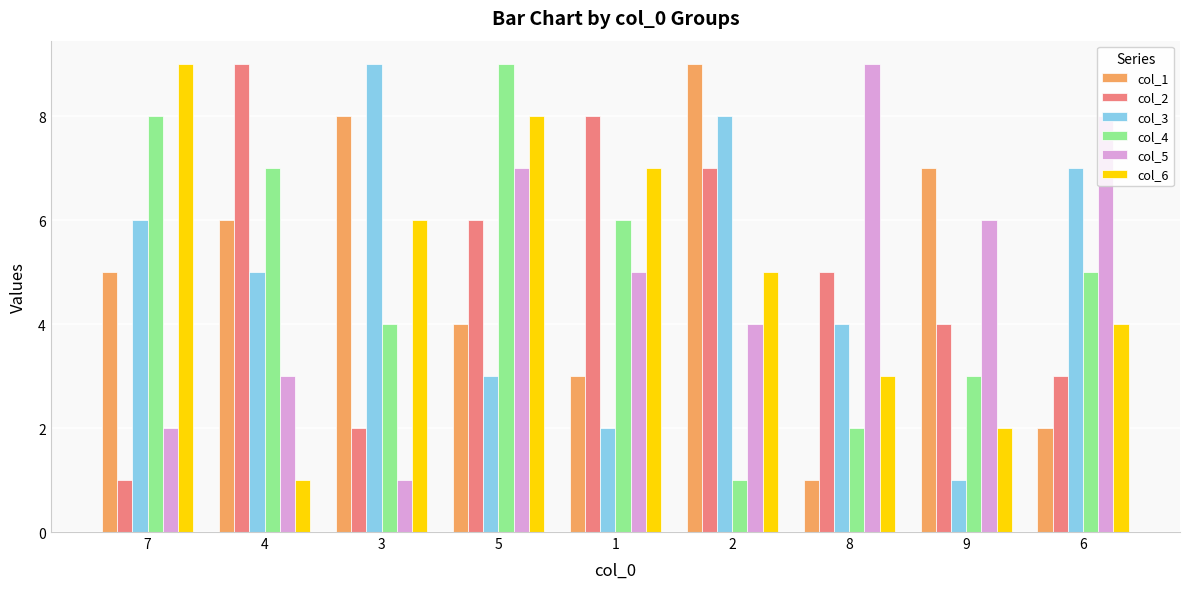

How many col_6 values are between 3 and 7?

5